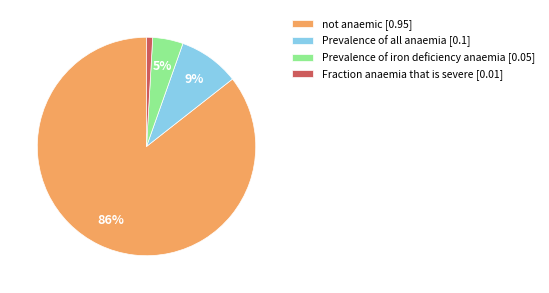

To the nearest percent, what is the combined percentage of not anaemic [0.95] and Fraction anaemia that is severe [0.01]?

86%